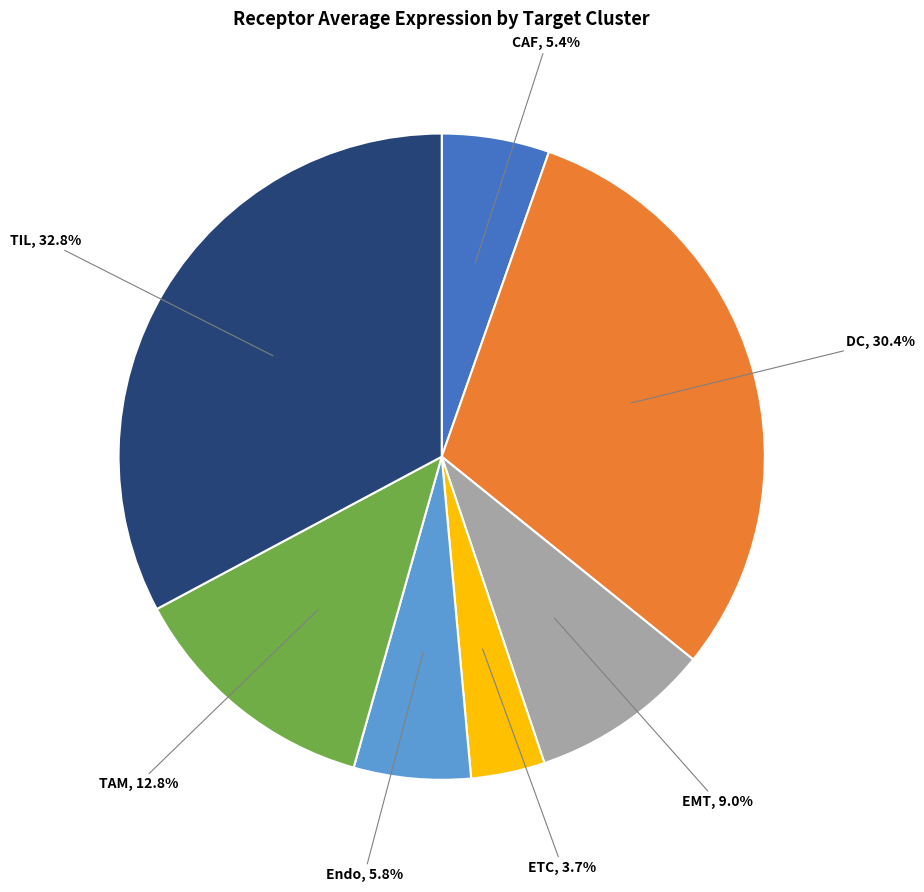

Is there a majority slice in this chart?

No